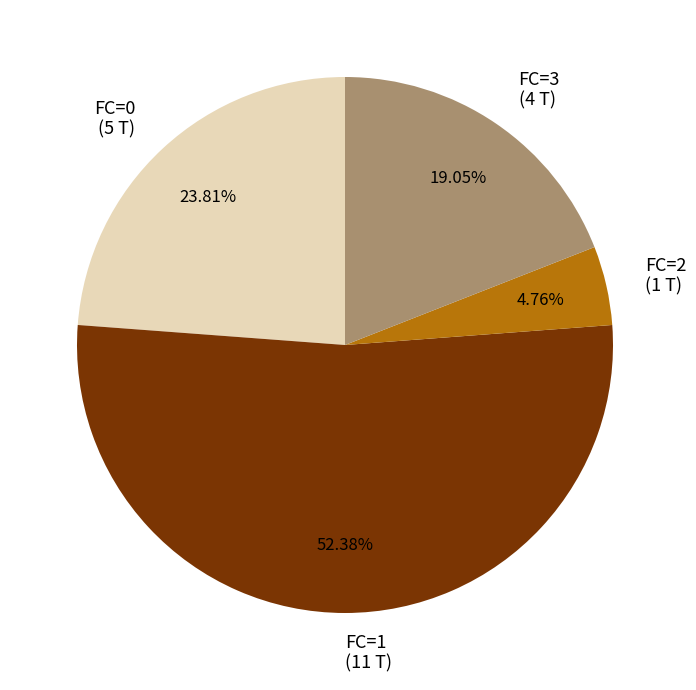

What is the ratio of the value at FC=1 to the value at FC=0?

2.2